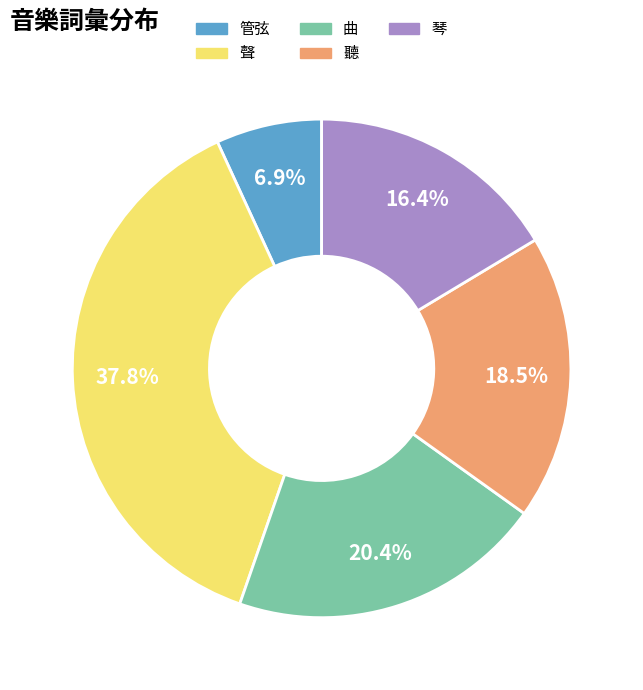

Rank the categories by value from lowest to highest.

管弦, 琴, 聽, 曲, 聲